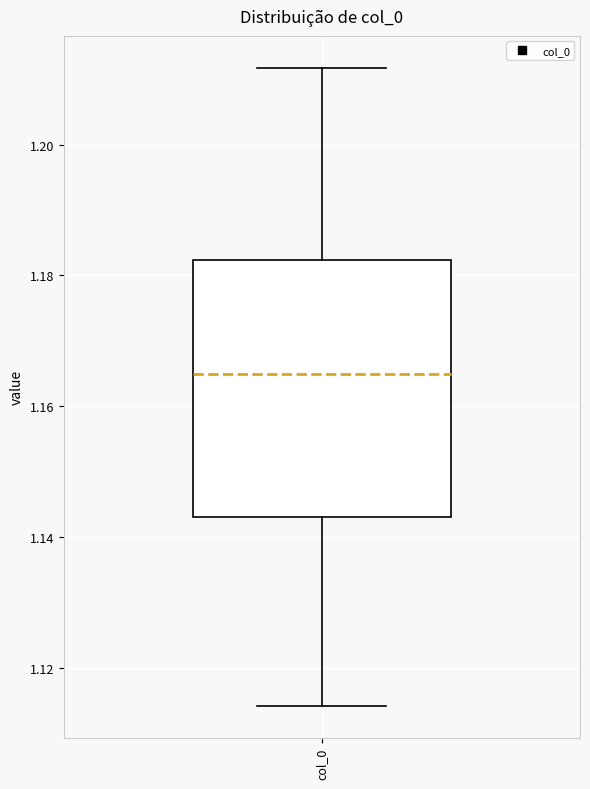

Where is the upper edge of the box for col_0 on the y-axis? The values are not printed on the chart, so give them approximately, as read against the axis.

1.182